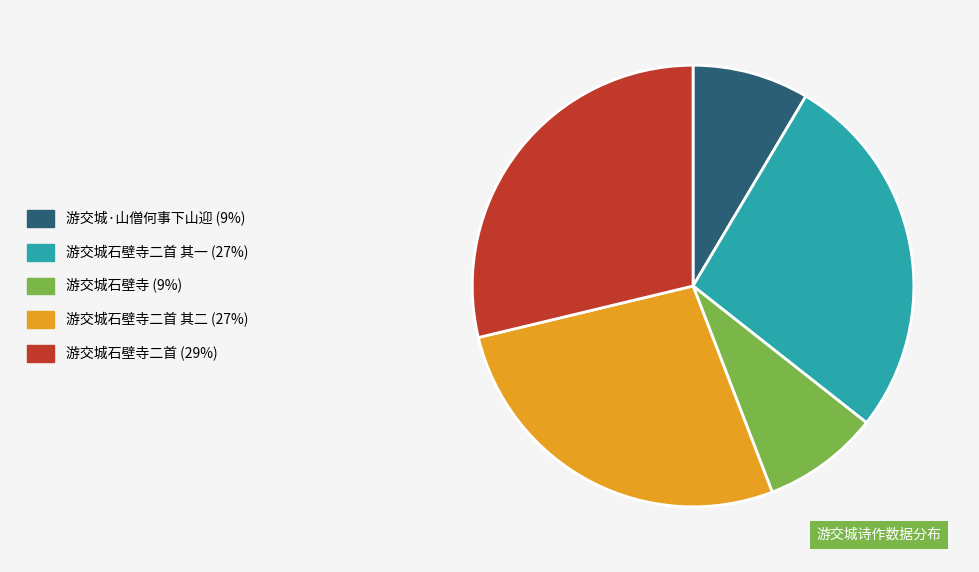

Is there a majority slice in this chart?

No